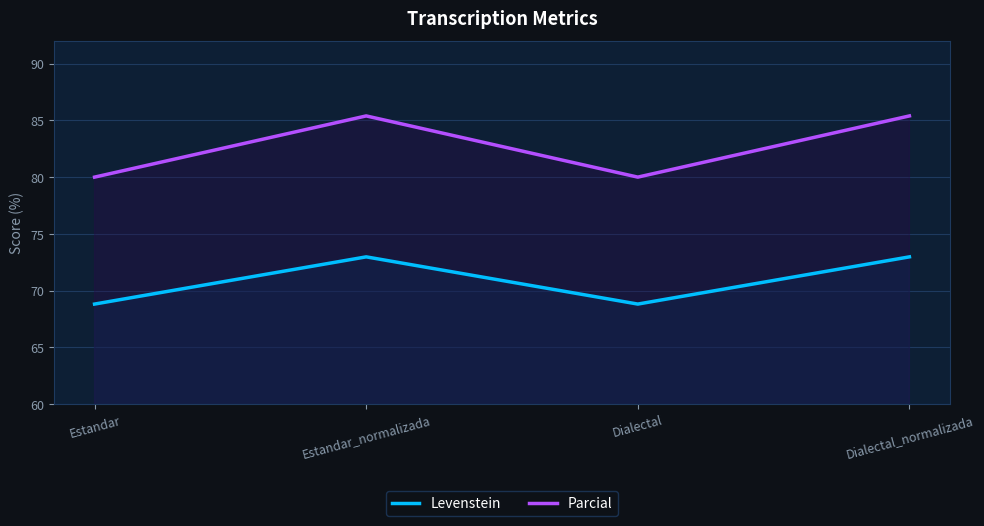

Count the number of categories in the chart.

4